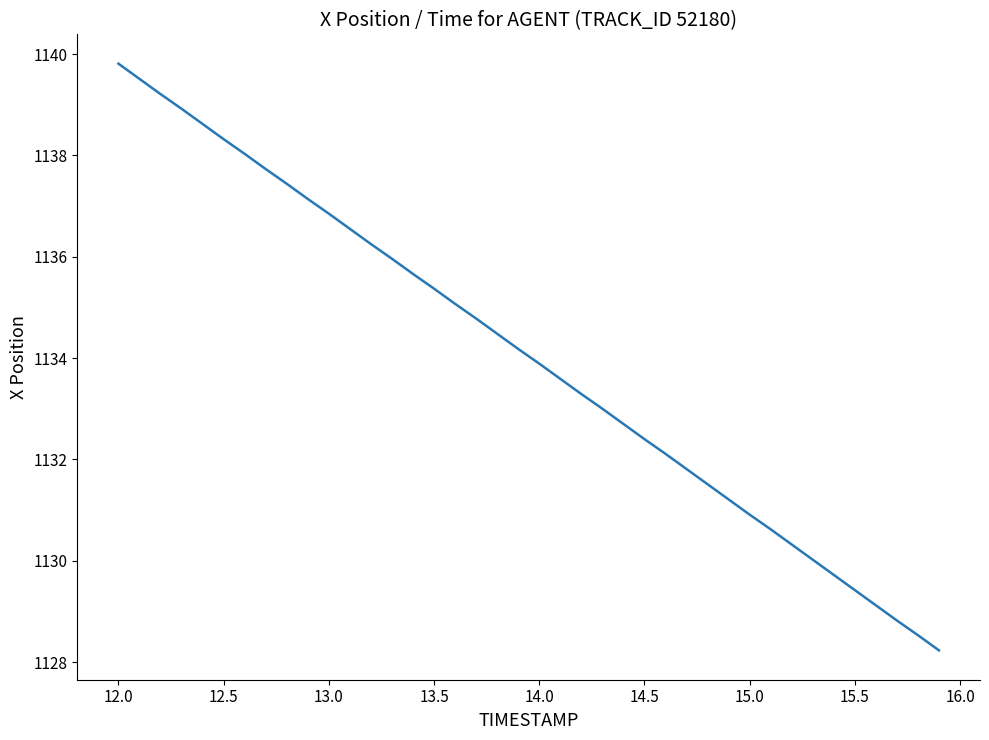

What is the minimum value shown in the chart?

1128.2